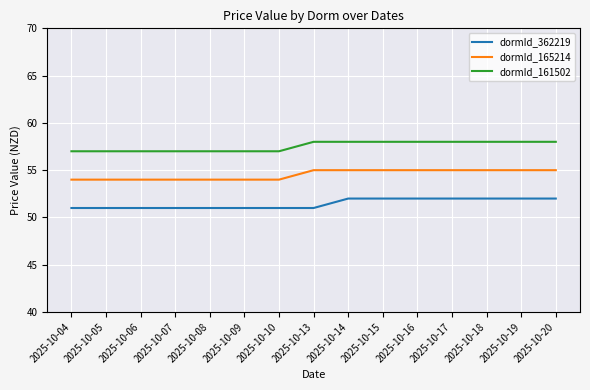

What is the smallest value displayed?

51